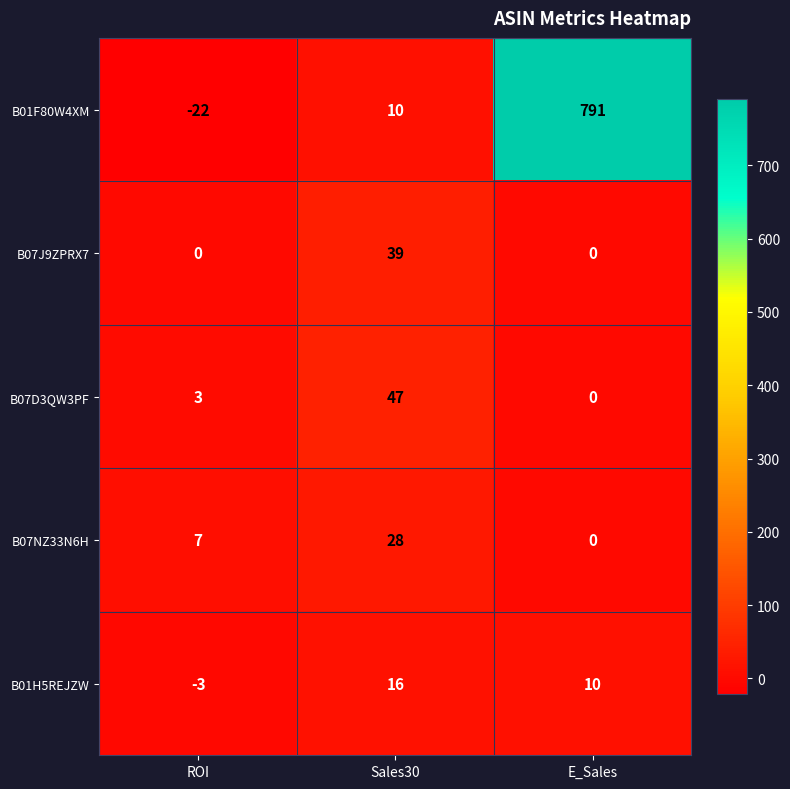

How many data points does each series have?

3